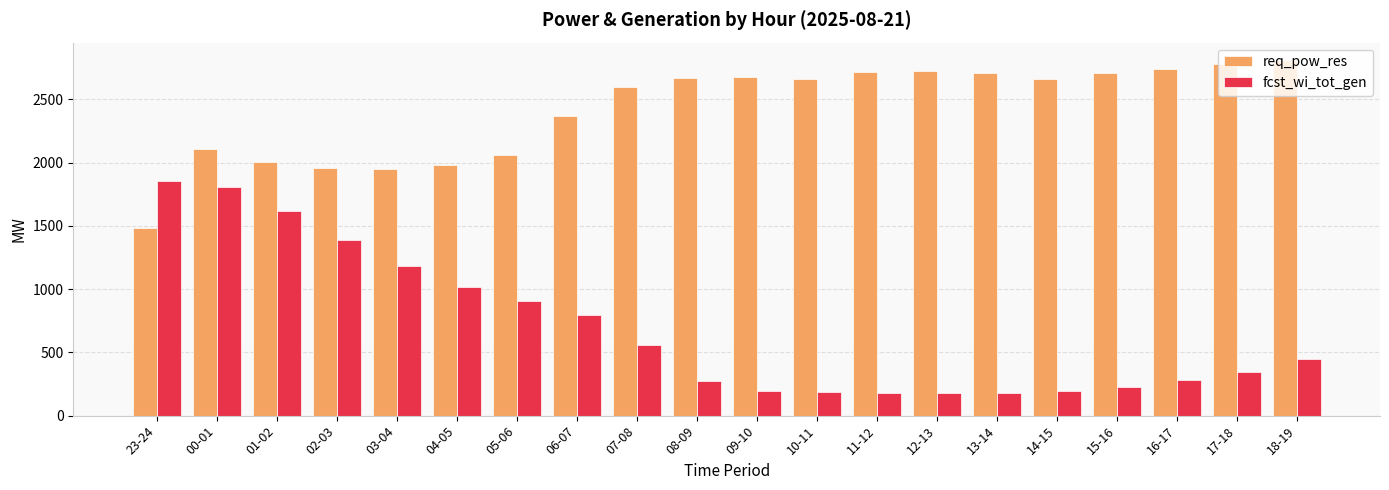

Is it true that fcst_wi_tot_gen equals 720 at 00-01?

False